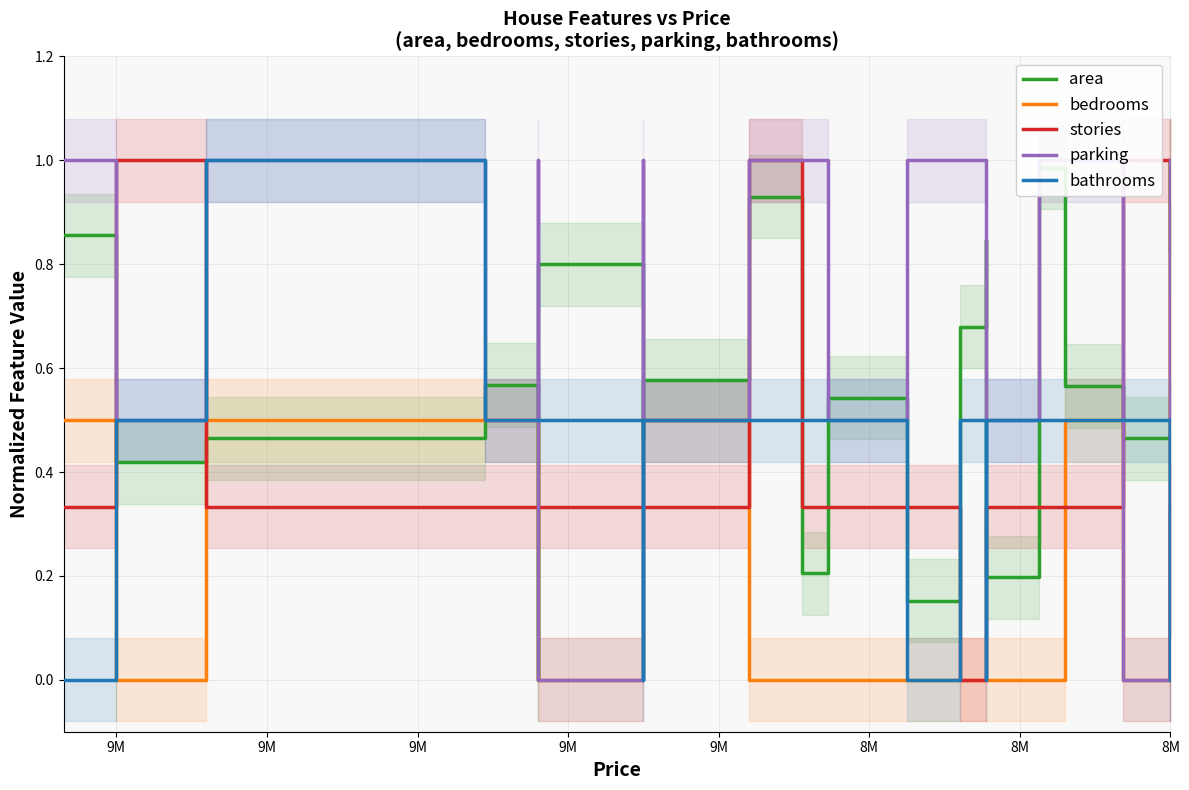

How many data points in bathrooms are above 0?

15